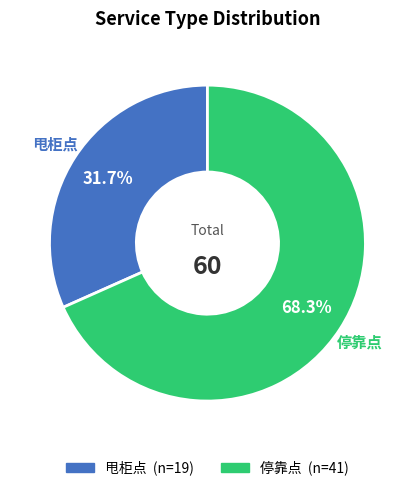

Approximately how many times larger is the value at 甩柜点 compared to 停靠点?

0.5